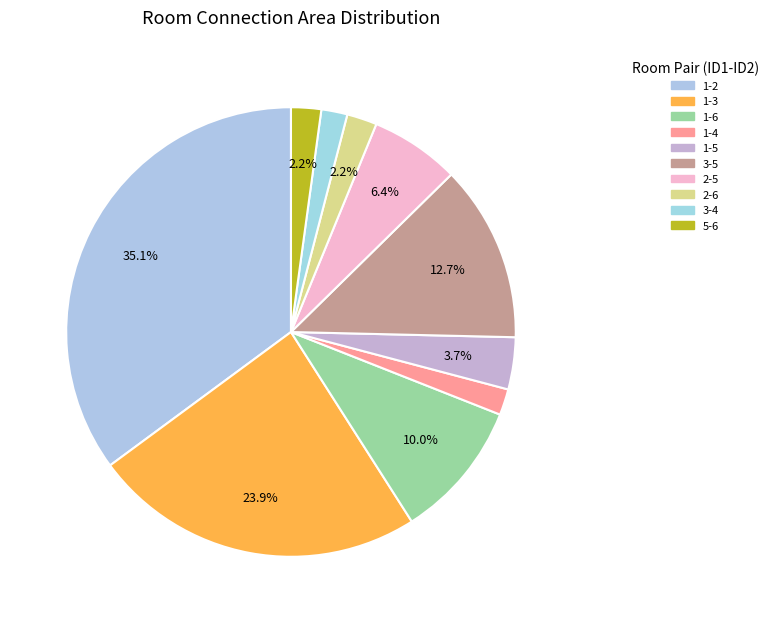

Rank the categories by value from lowest to highest.

1-4, 3-4, 2-6, 5-6, 1-5, 2-5, 1-6, 3-5, 1-3, 1-2